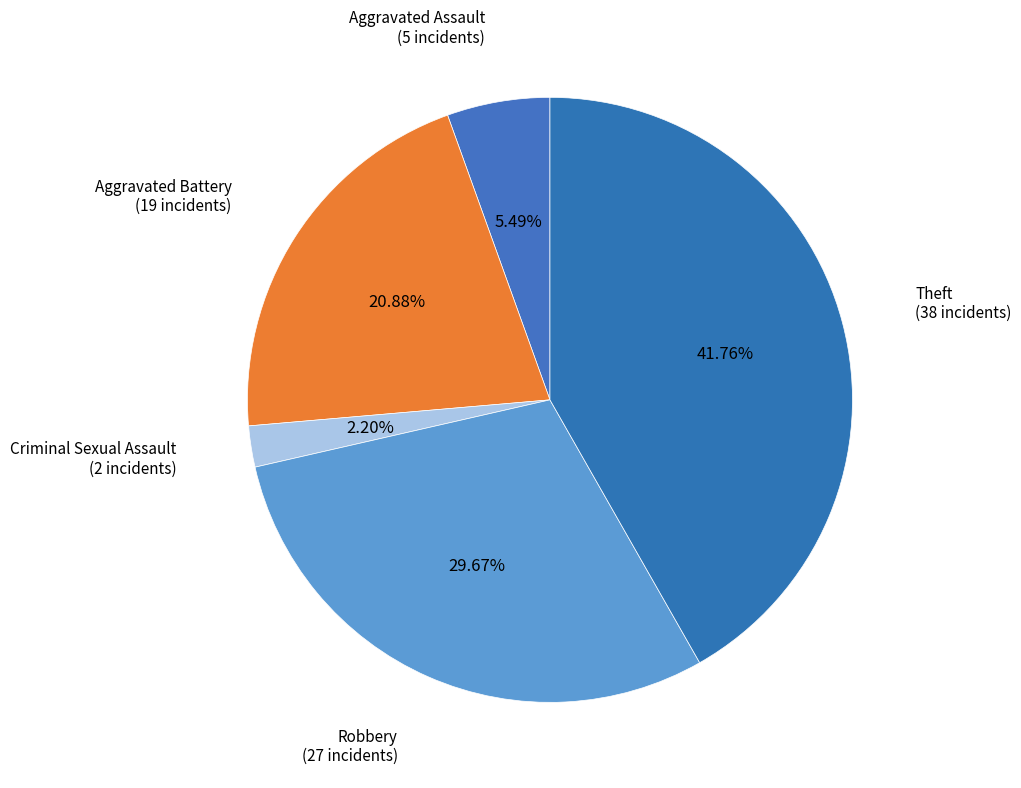

What percentage is NOT represented by Criminal Sexual Assault?

97.8%